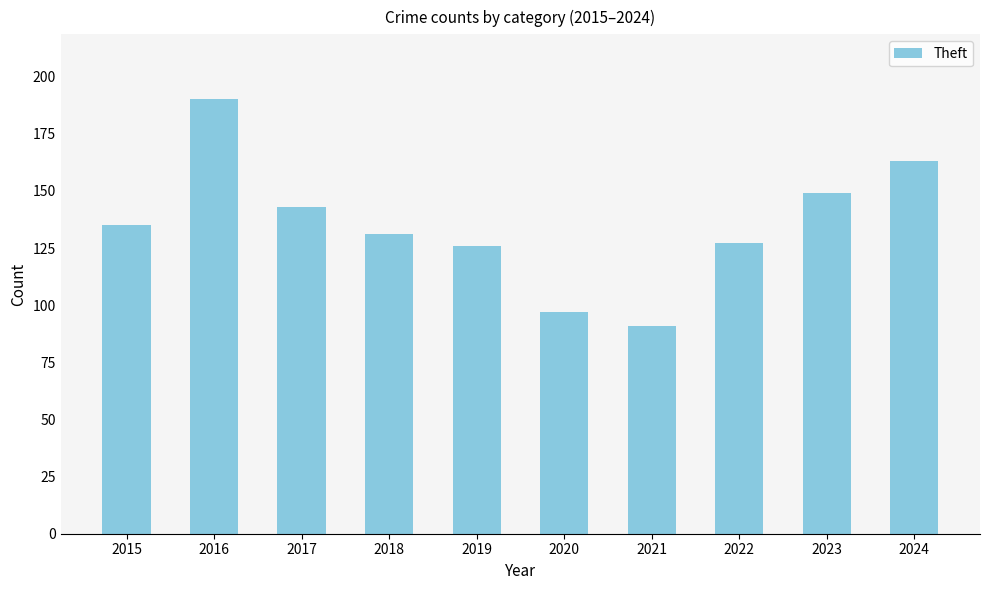

Reading right to left, what are all the values shown in this chart?

163	149	127	91	97	126	131	143	190	135